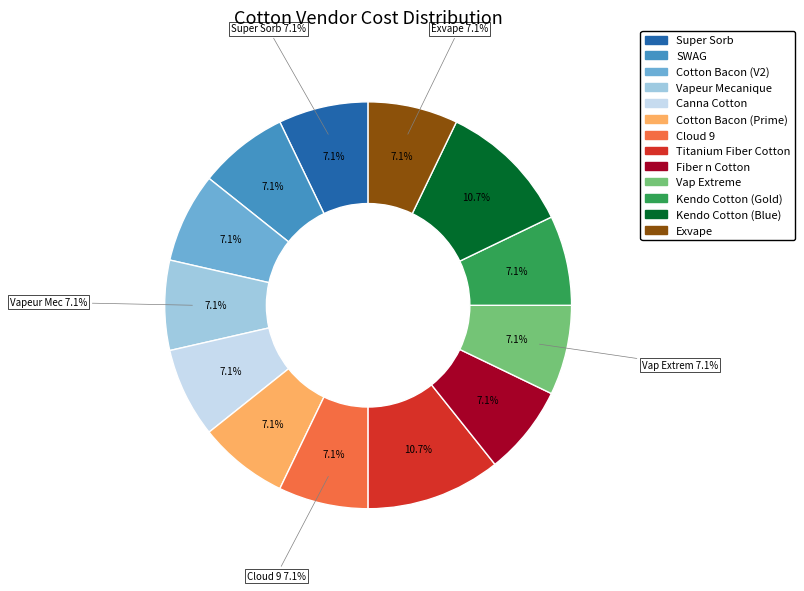

True or false: Vap Extreme accounts for 7% of the total.

True